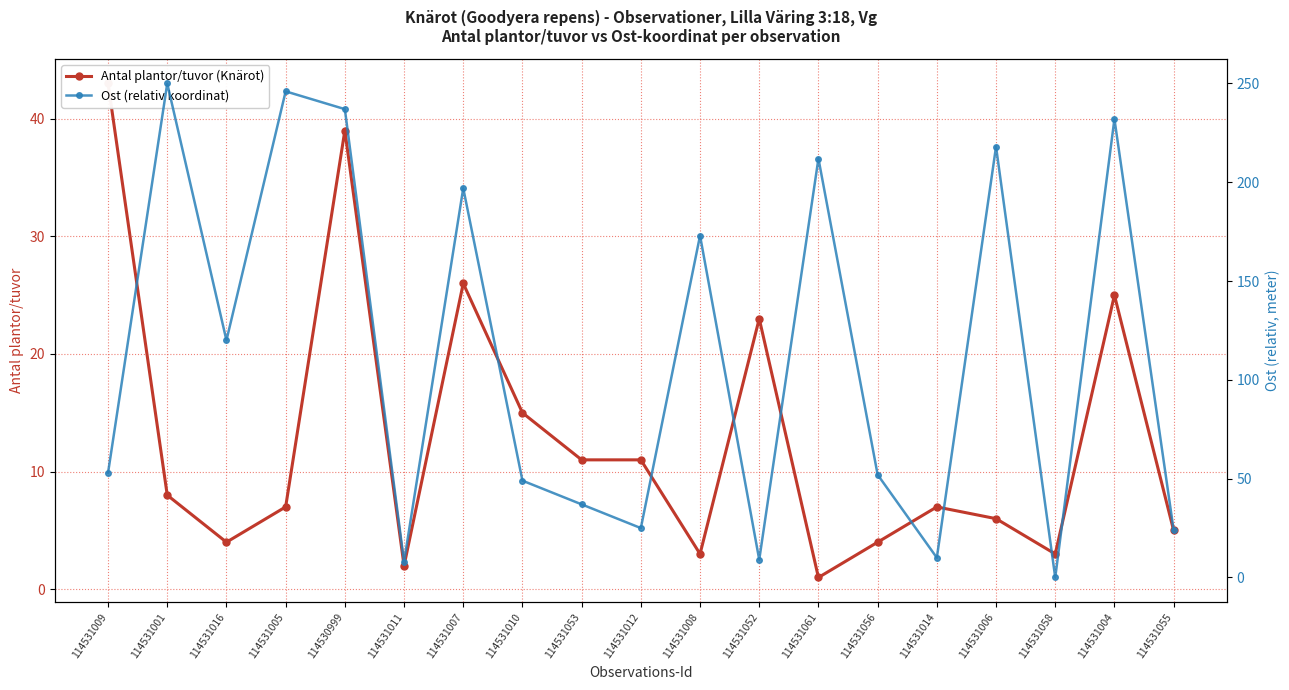

What is the label of the 6th point from the right?

114531056